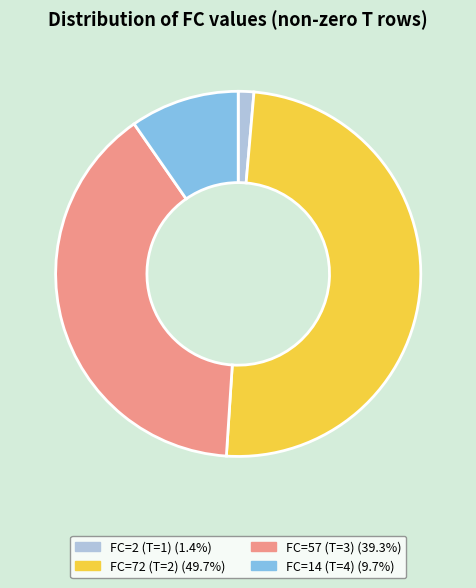

Rank the categories by value from lowest to highest.

FC=2 (T=1), FC=14 (T=4), FC=57 (T=3), FC=72 (T=2)